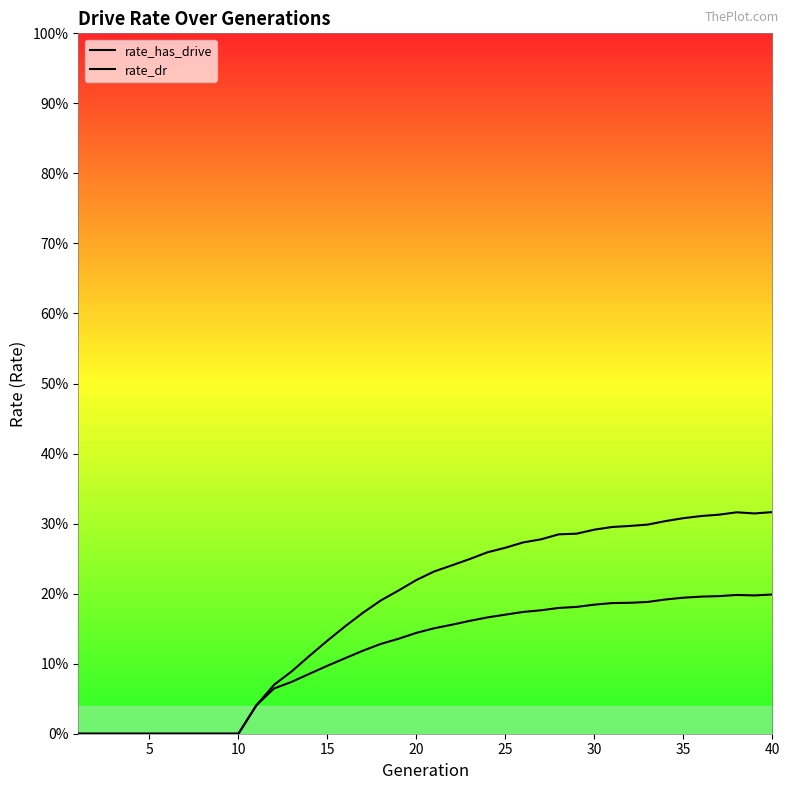

Does the chart display data point markers on the line(s)?

No